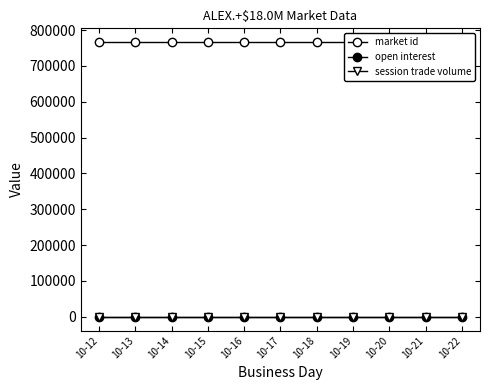

At which label does session trade volume reach its peak?

10-12